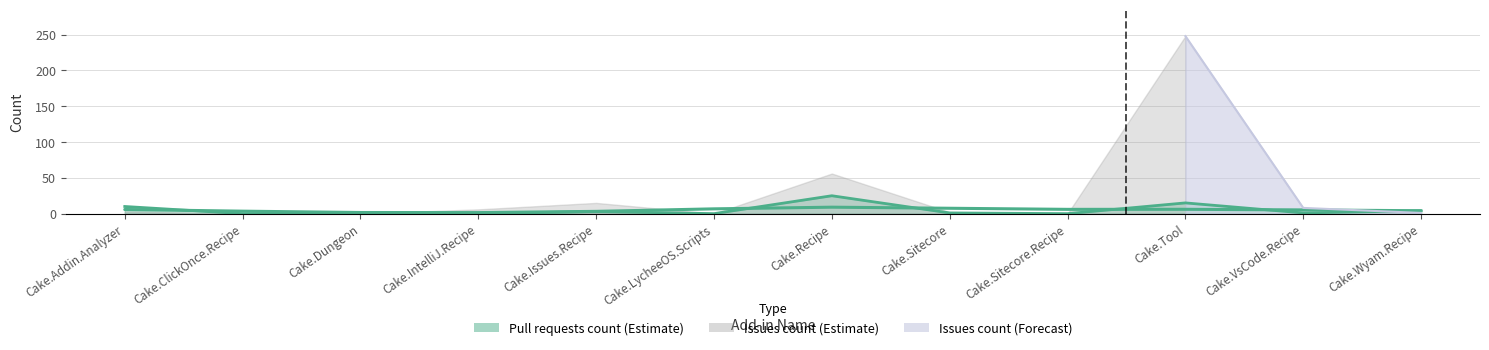

What position from the left is Cake.IntelliJ.Recipe?

4